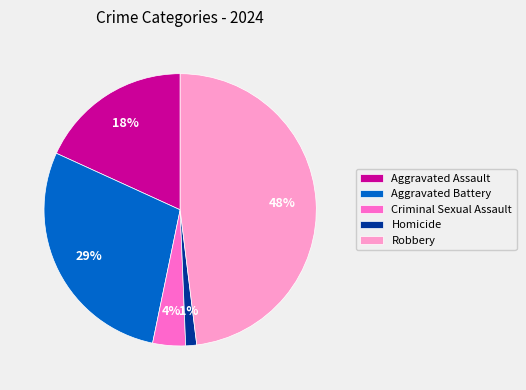

To the nearest percent, what portion does Criminal Sexual Assault represent?

4%